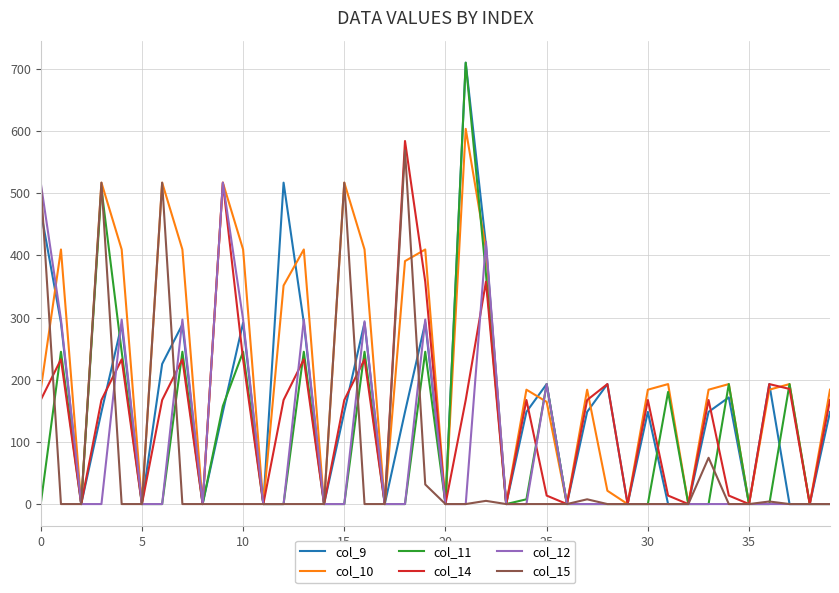

Which series has the largest total across all categories?

col_10